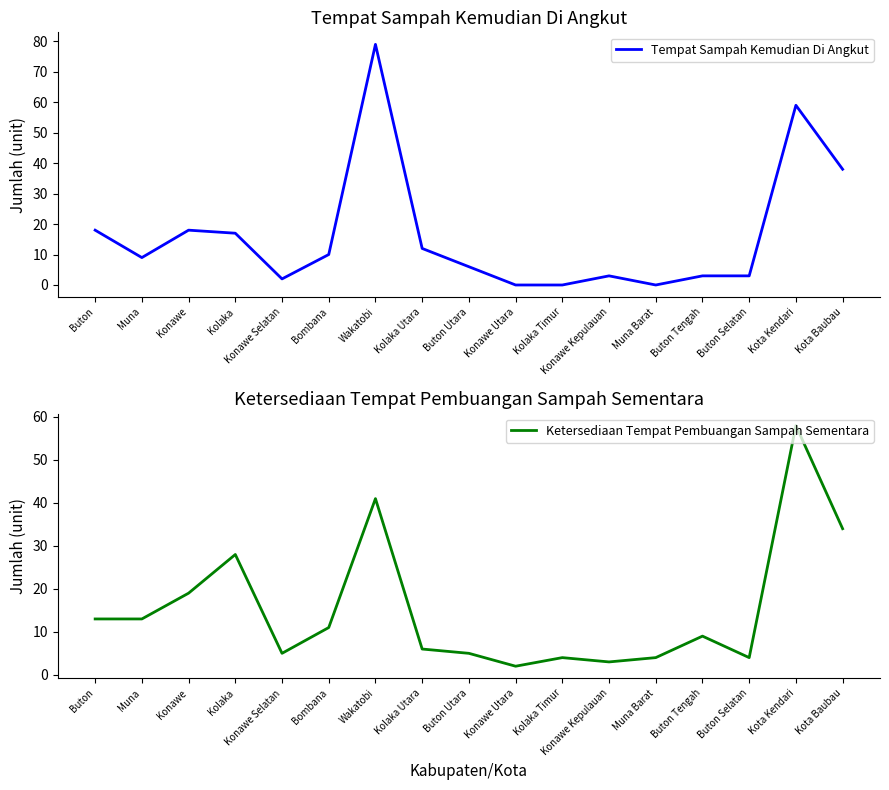

What is the difference between the maximum and minimum values in the Ketersediaan Tempat Pembuangan Sampah Sementara series?

56